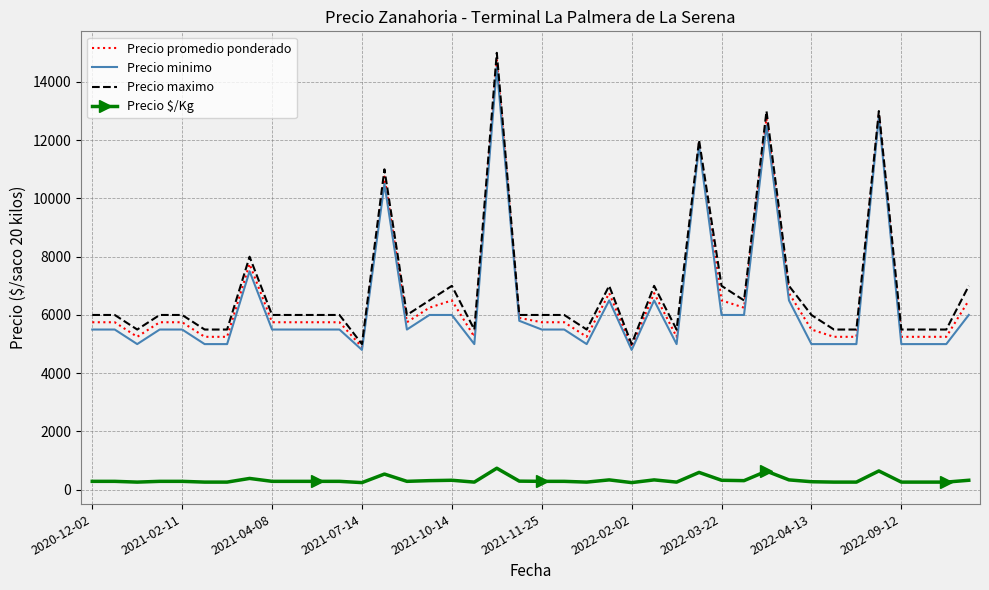

True or false: Precio minimo and Precio $/Kg intersect in this chart.

False